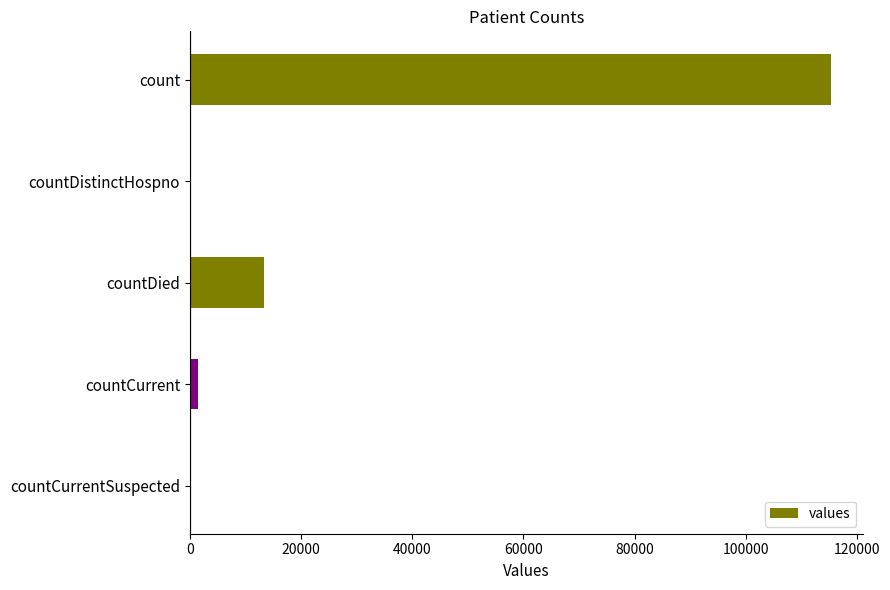

Which category has the highest value across all series?

count